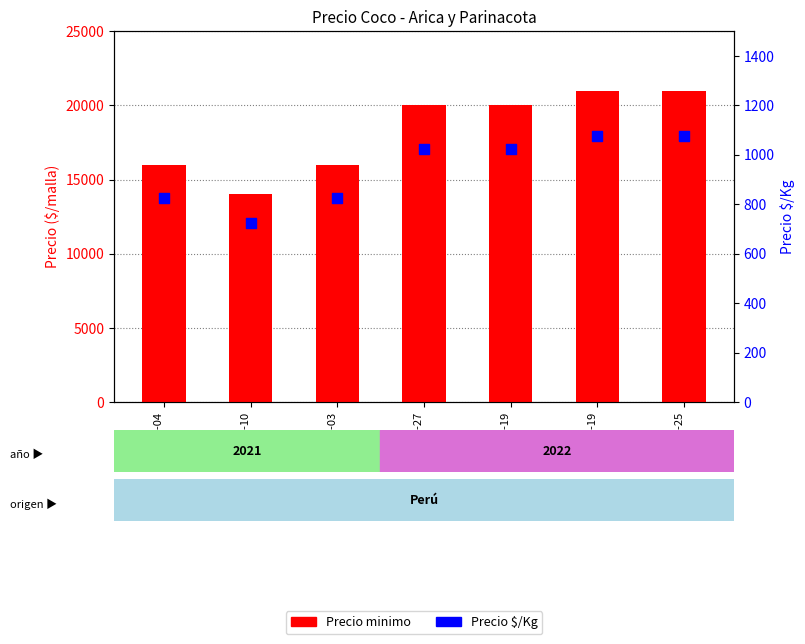

Which series has the largest total across all categories?

Precio minimo